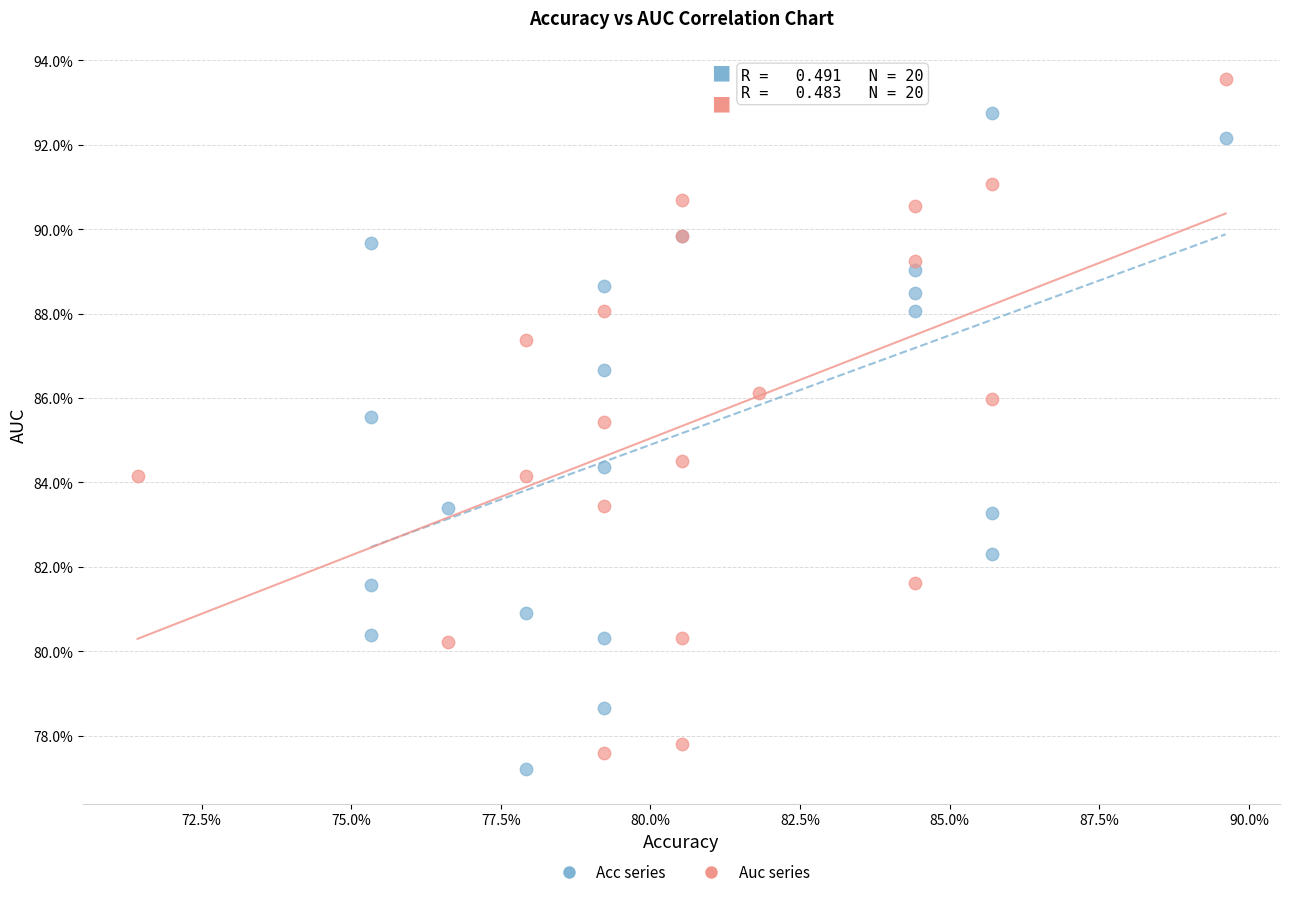

What are all the series names shown in the legend?

Acc series, Auc series